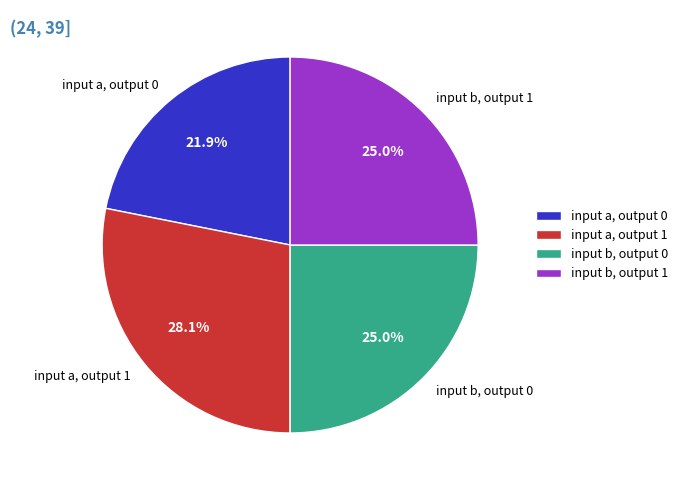

To the nearest percent, what is the difference between the input a, output 0 and input b, output 0 slice percentages?

3%